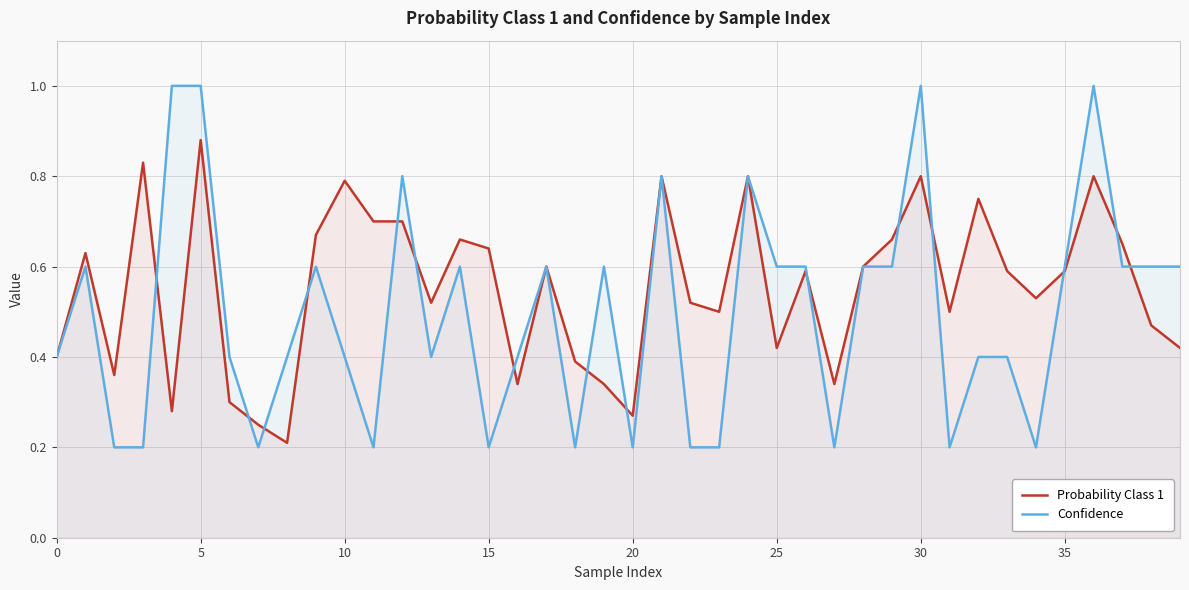

Which series changed the most between 24 and 32?

Confidence